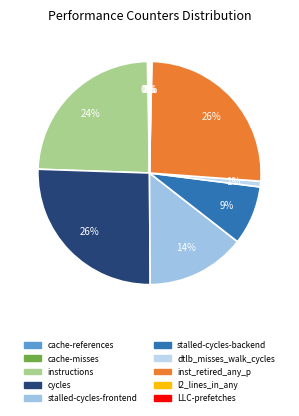

What is the smallest slice in the pie chart?

LLC-prefetches